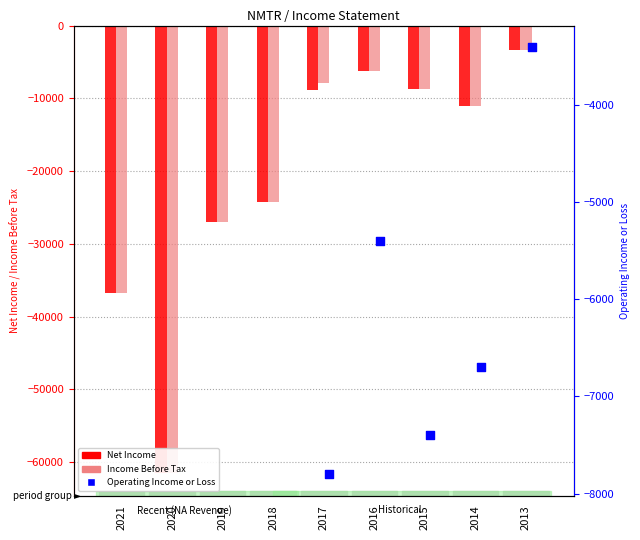

At which category is the sum across all series the highest?

2013